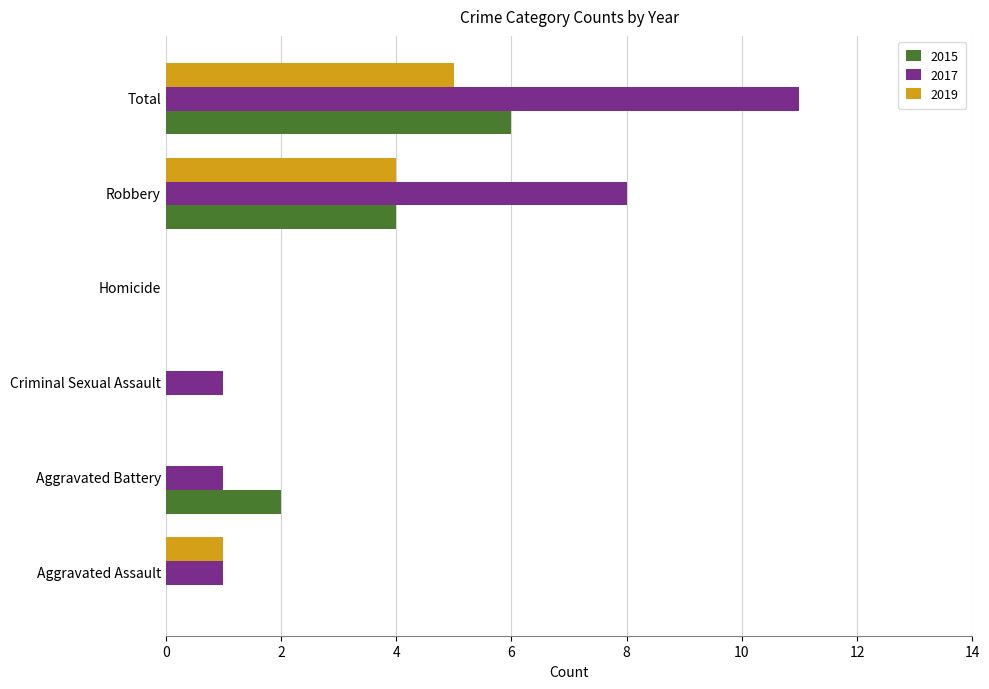

At which label does 2017 reach its peak?

Total